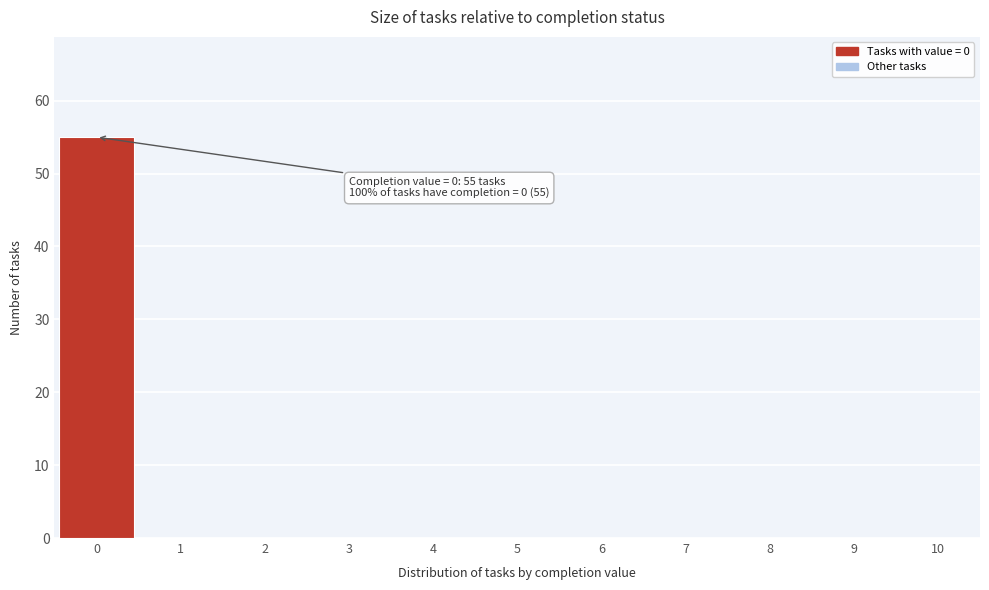

Reading left to right, extract all data points from this chart.

0=55	1=0	2=0	3=0	4=0	5=0	6=0	7=0	8=0	9=0	10=0